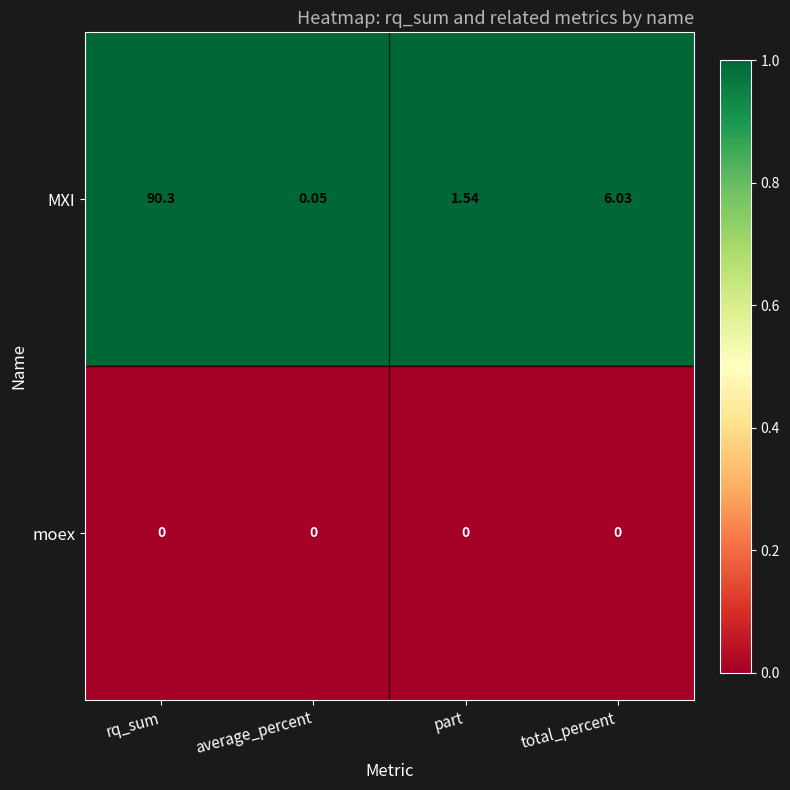

Which series has the largest total across all categories?

MXI